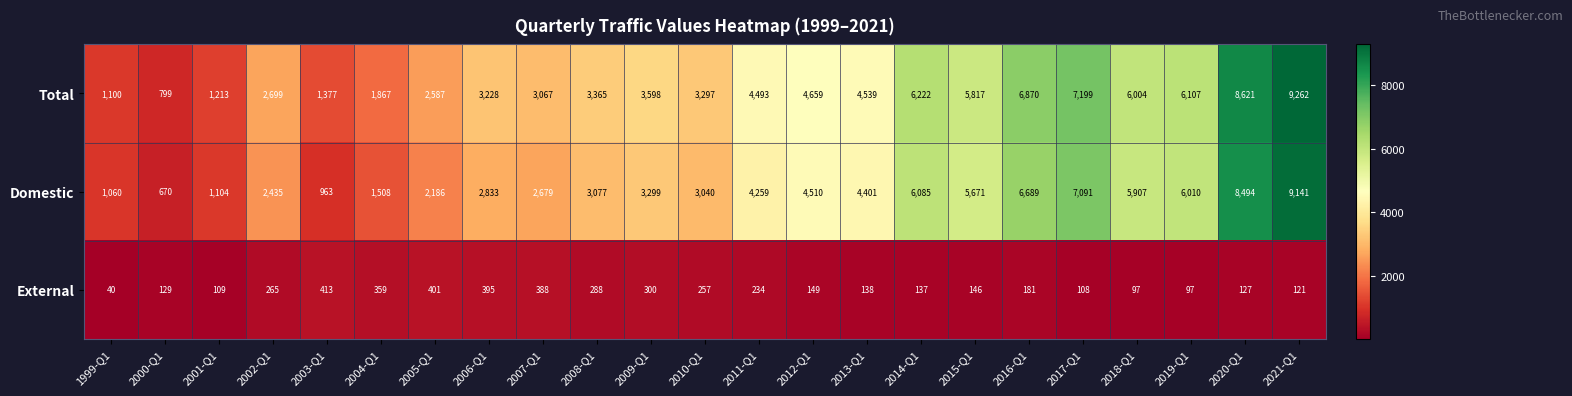

Which category has the lowest value across all series?

1999-Q1